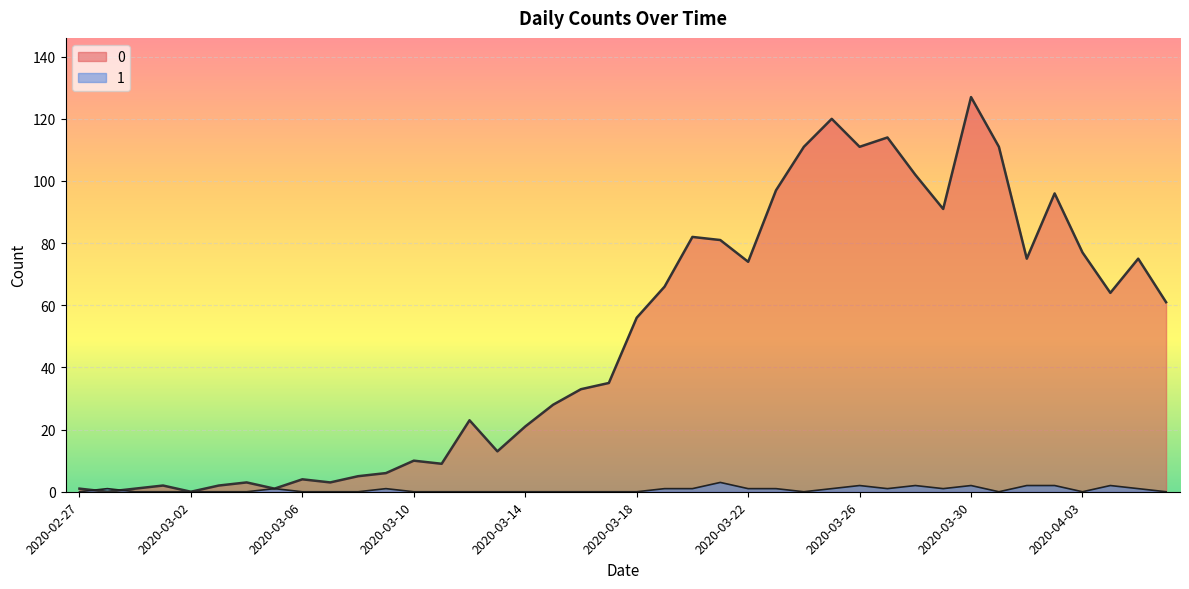

Is it true that 1 equals 1 at 2020-03-19?

False